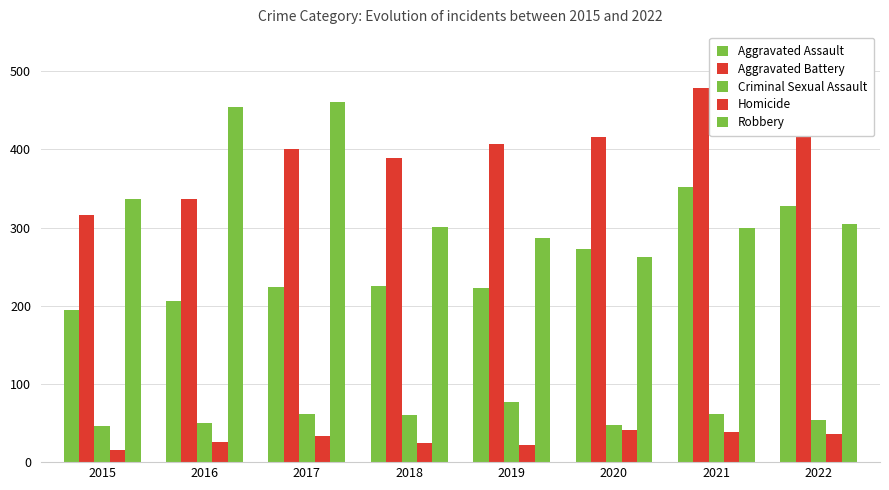

Reading left to right, extract all data points from this chart.

Aggravated Assault: 2015=194	2016=206	2017=224	2018=225	2019=223	2020=273	2021=352	2022=327
Aggravated Battery: 2015=316	2016=336	2017=400	2018=389	2019=407	2020=416	2021=479	2022=439
Criminal Sexual Assault: 2015=46	2016=50	2017=61	2018=60	2019=77	2020=48	2021=61	2022=54
Homicide: 2015=15	2016=26	2017=33	2018=25	2019=22	2020=41	2021=38	2022=36
Robbery: 2015=337	2016=454	2017=460	2018=301	2019=287	2020=263	2021=300	2022=304